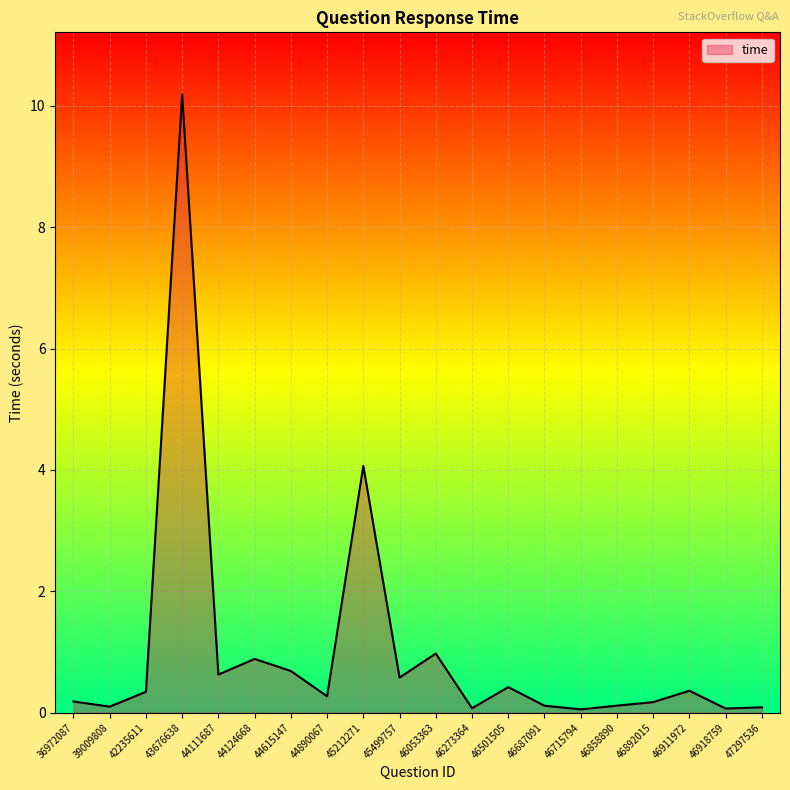

Read the value at 46501505.

0.4